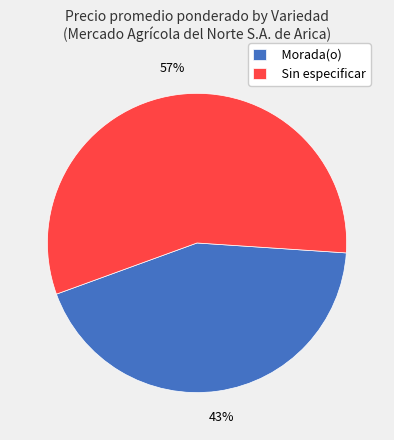

What percentage is the Morada(o) slice, to the nearest percent?

43%